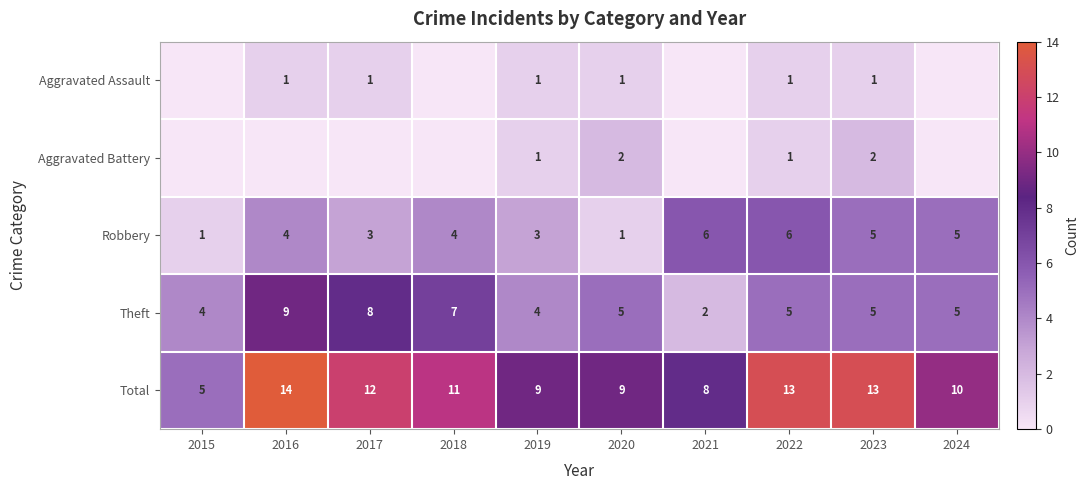

The value of Aggravated Assault at 2023 is 2. True or false?

False